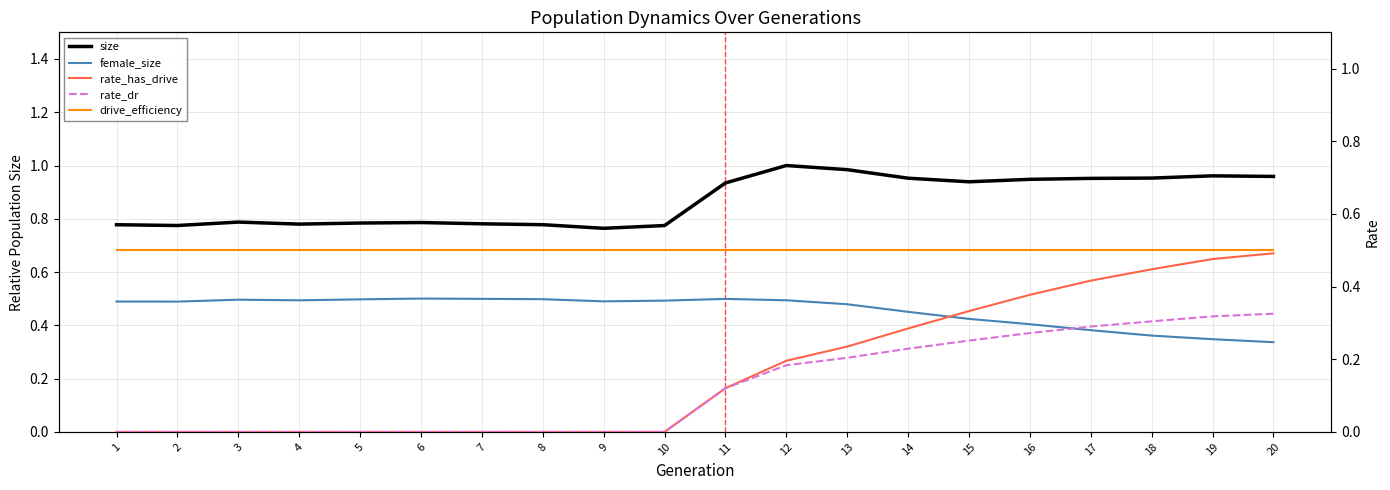

Which series has the widest spread of values?

rate_has_drive